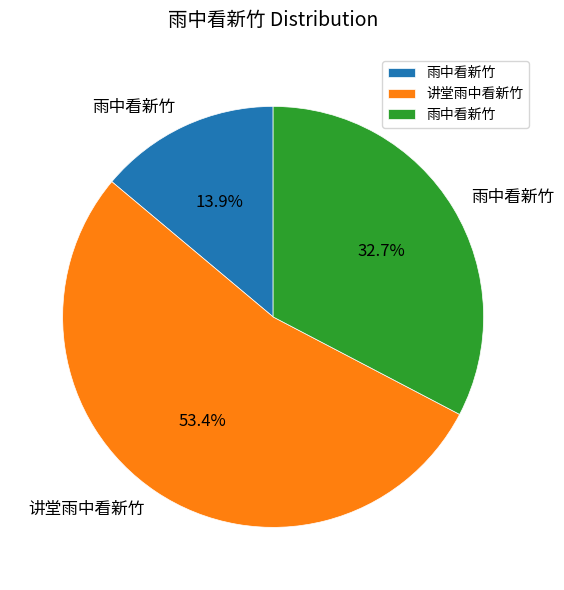

Is there any slice that represents more than half of the pie?

Yes